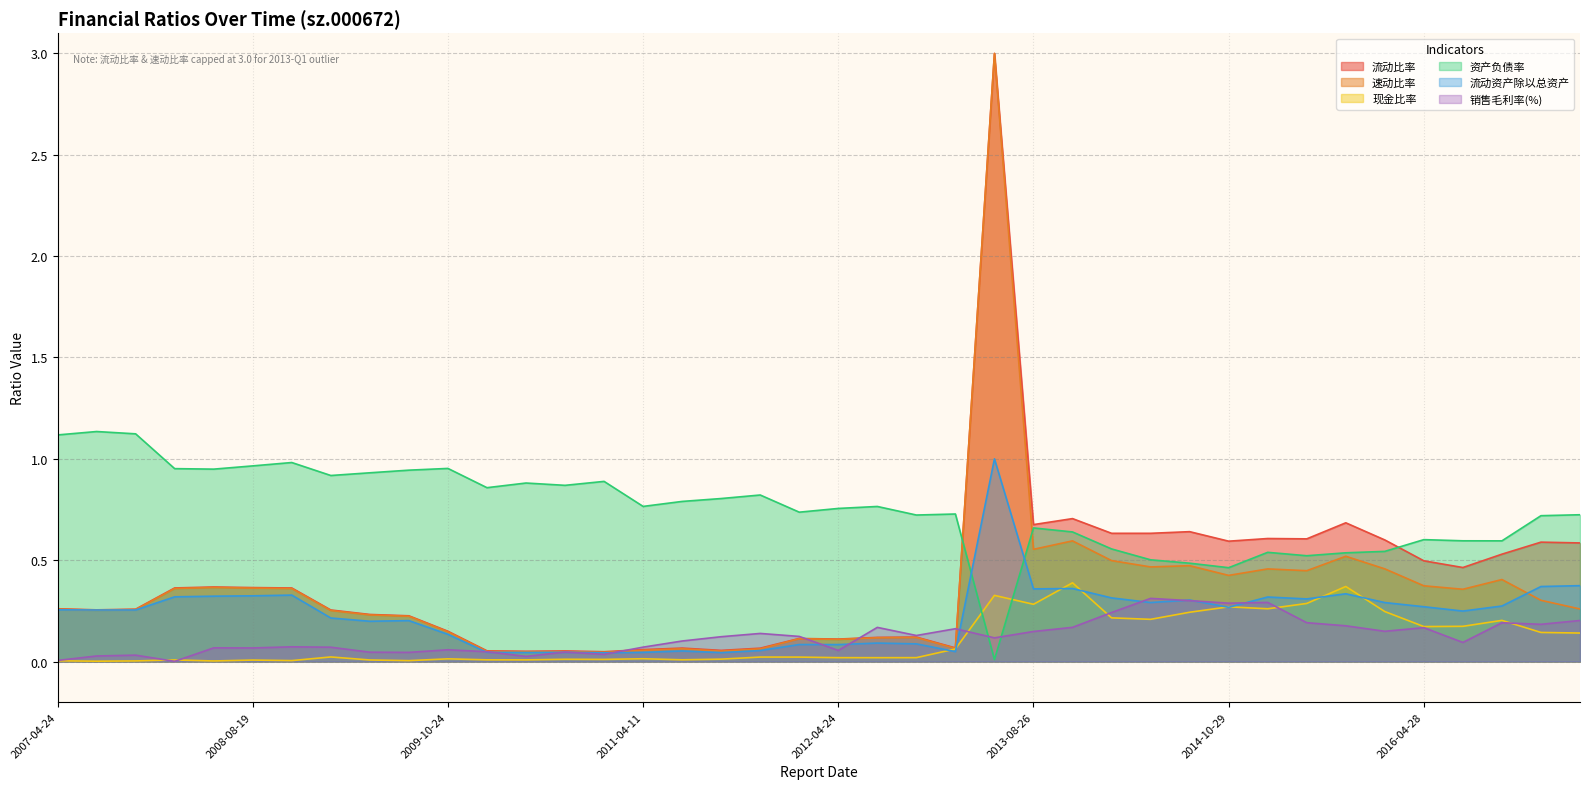

Which label corresponds to the smallest value in the chart?

2008-04-30